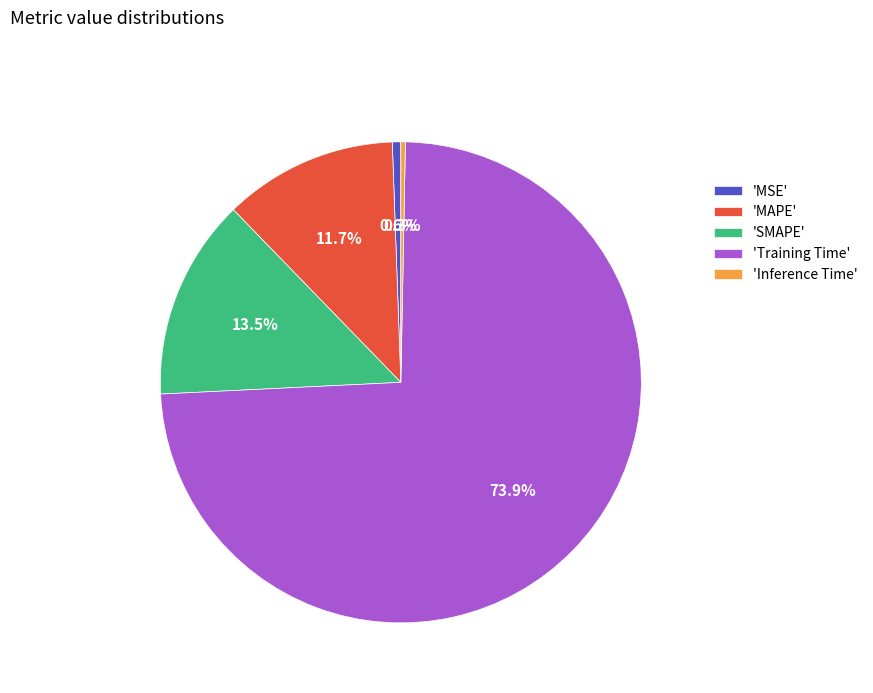

What is the largest slice in the pie chart?

'Training Time'